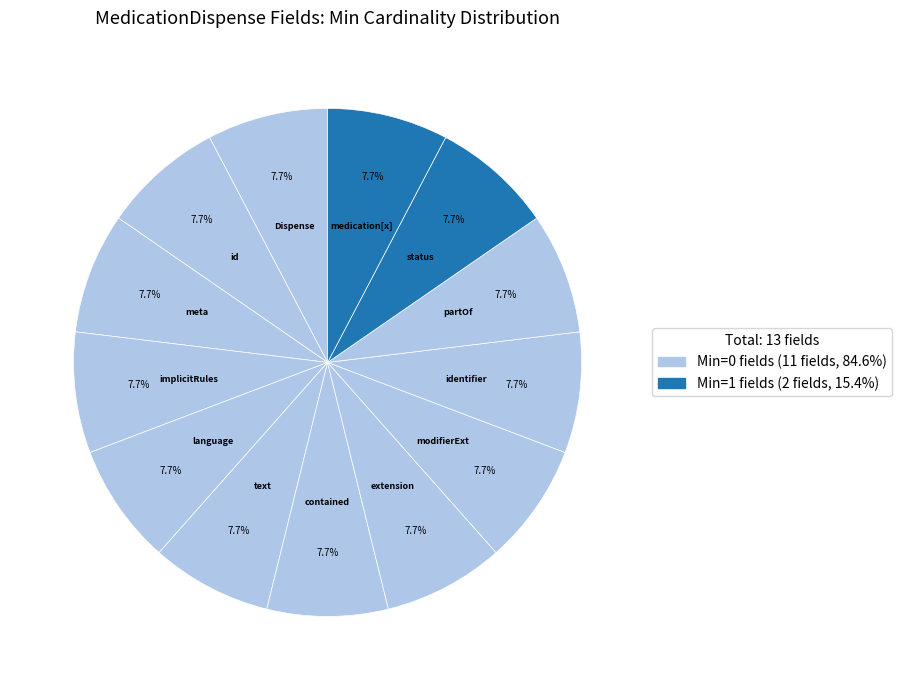

To the nearest percent, what is the average slice percentage?

8%